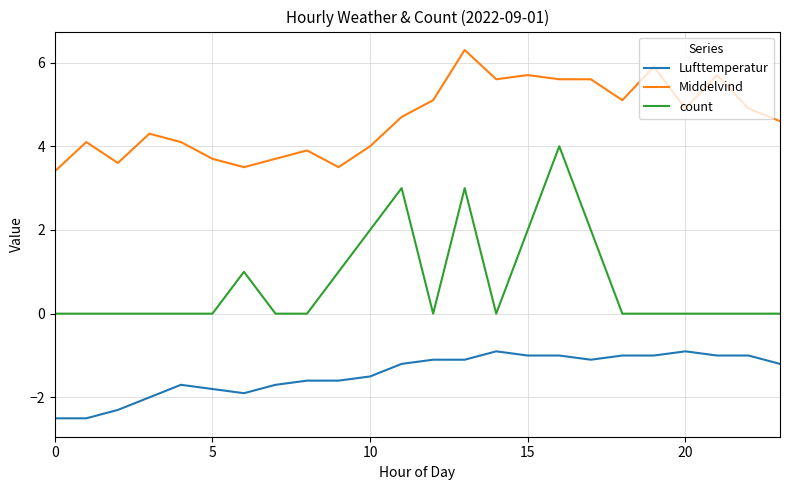

What is the greatest value displayed?

6.3